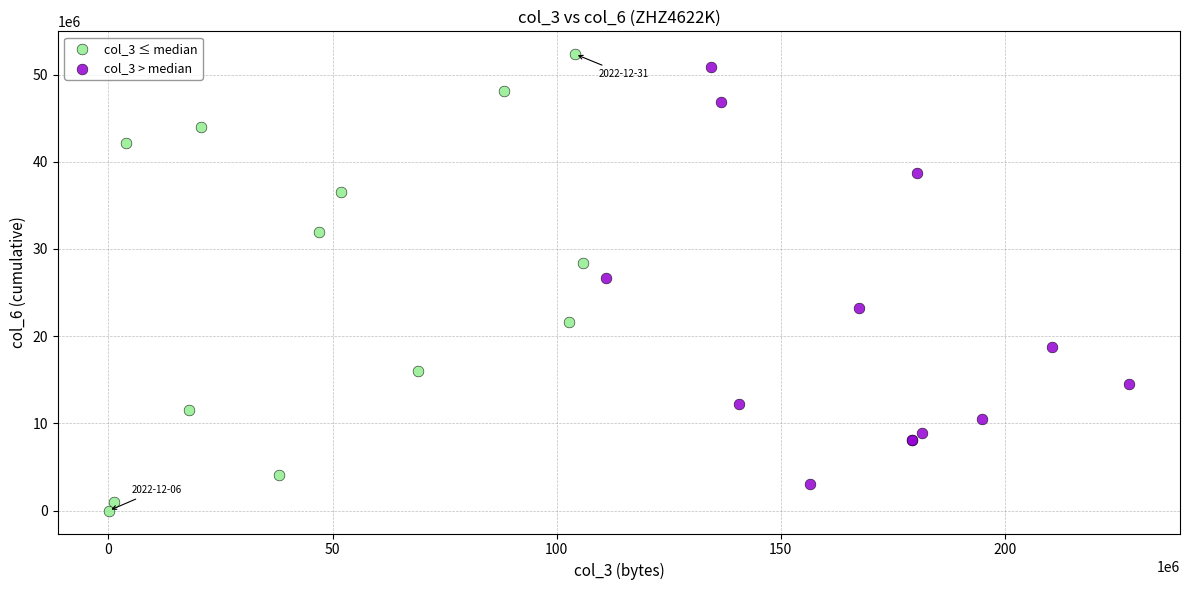

Which series reaches the minimum Y coordinate?

col_3 ≤ median